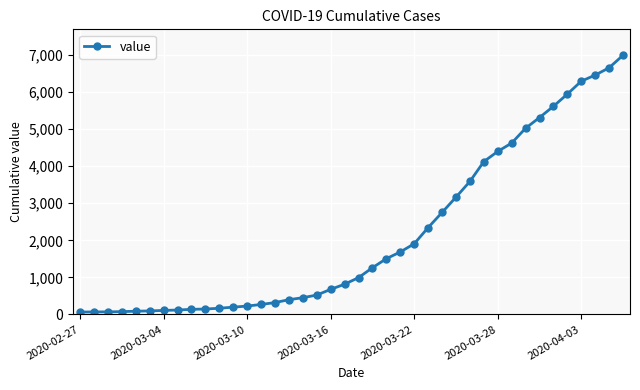

What is the maximum value shown in the chart?

6995